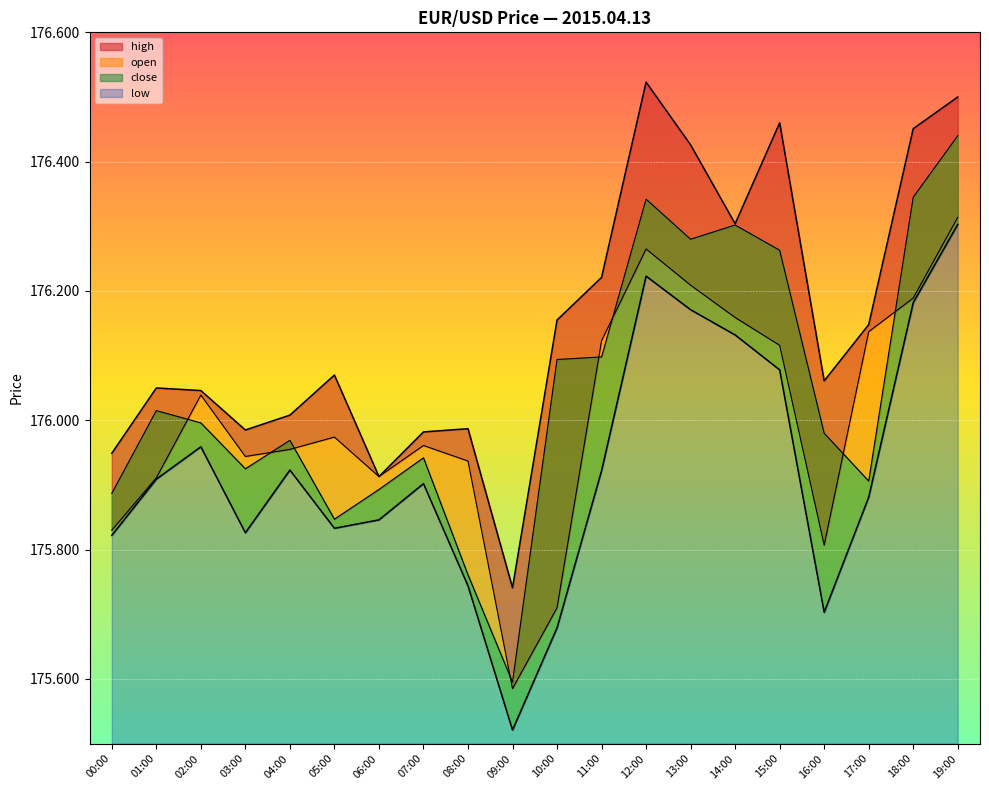

How many interior local valleys does the close series have?

5